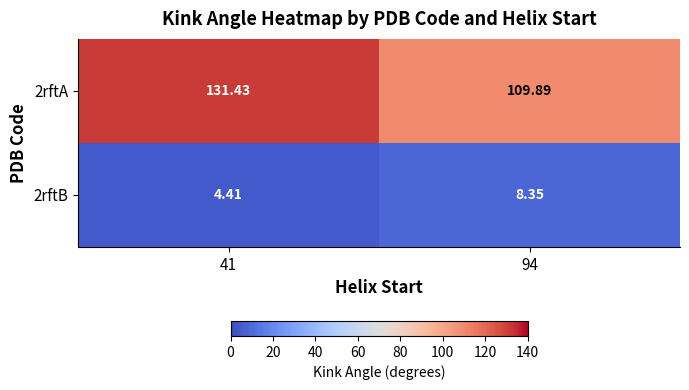

Which has a higher value, 41 or 94?

41